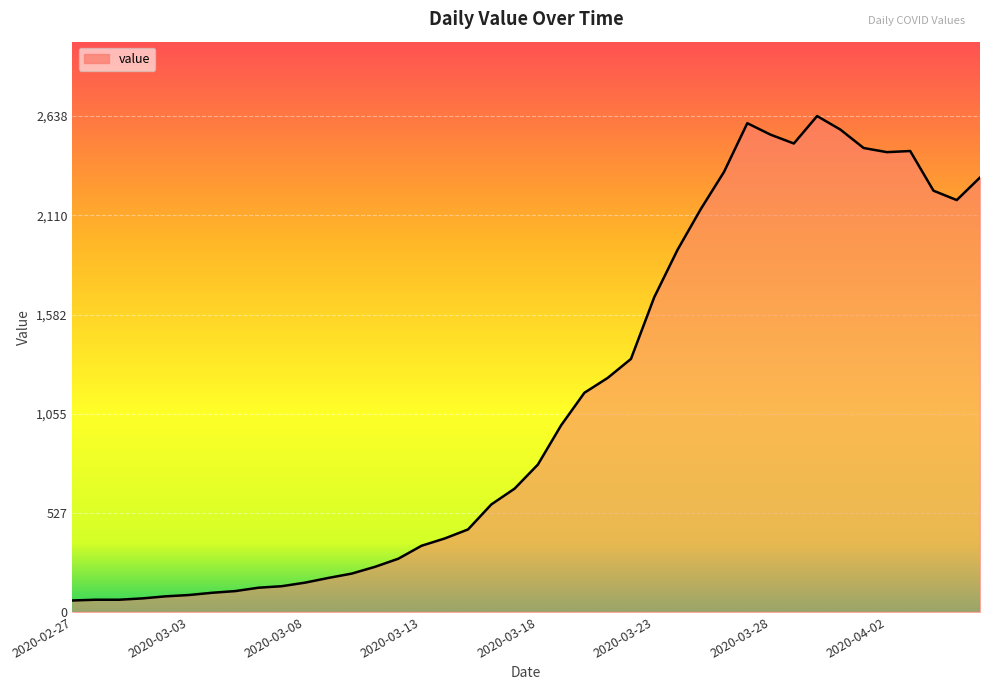

How many lines are shown in the chart?

1